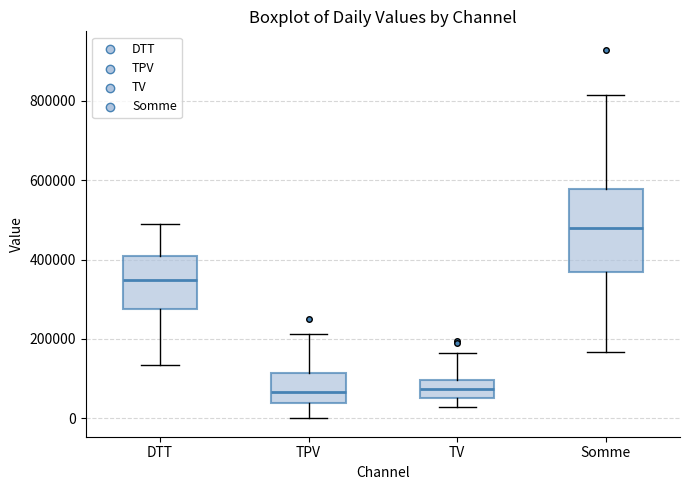

Reading left to right, read every box against the y-axis: the position of its median line, the range the box covers, and the ends of its whiskers. The values are not printed on the chart, so give them approximately, as read against the axis.

DTT: median 340000, box 280000 to 400000, whiskers 140000 to 500000
TPV: median 60000, box 40000 to 120000, whiskers 0 to 220000
TV: median 80000, box 60000 to 100000, whiskers 20000 to 160000
Somme: median 480000, box 360000 to 580000, whiskers 160000 to 820000